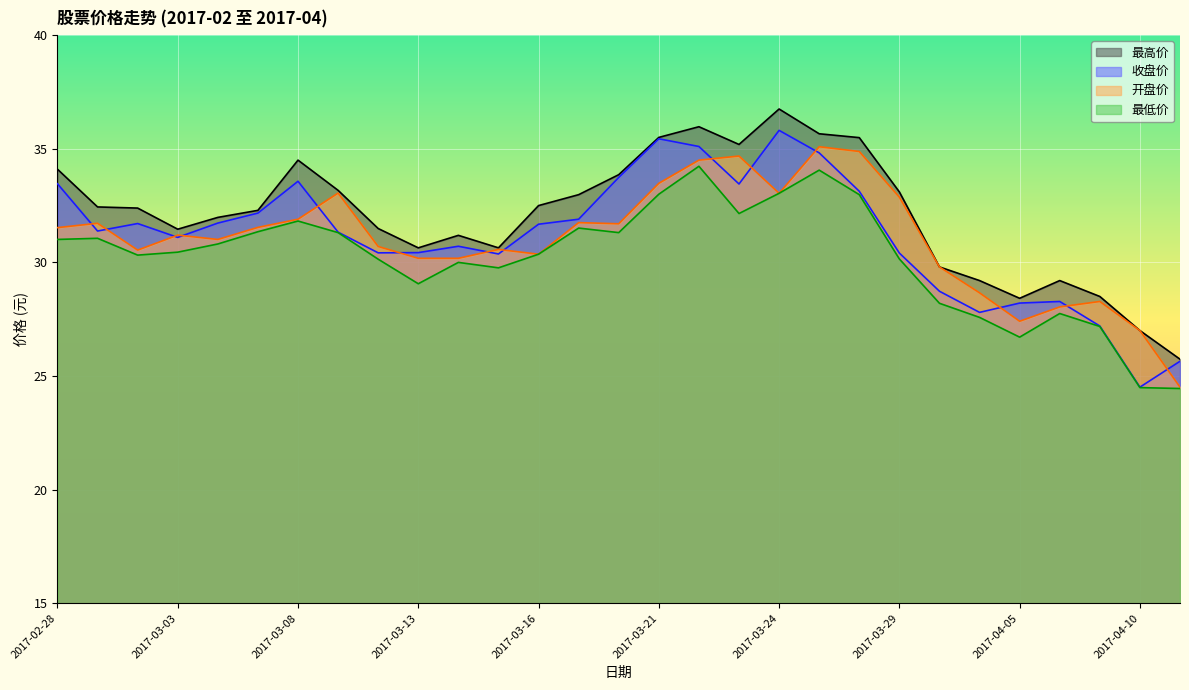

What is the label of the 27th point from the right?

2017-03-02